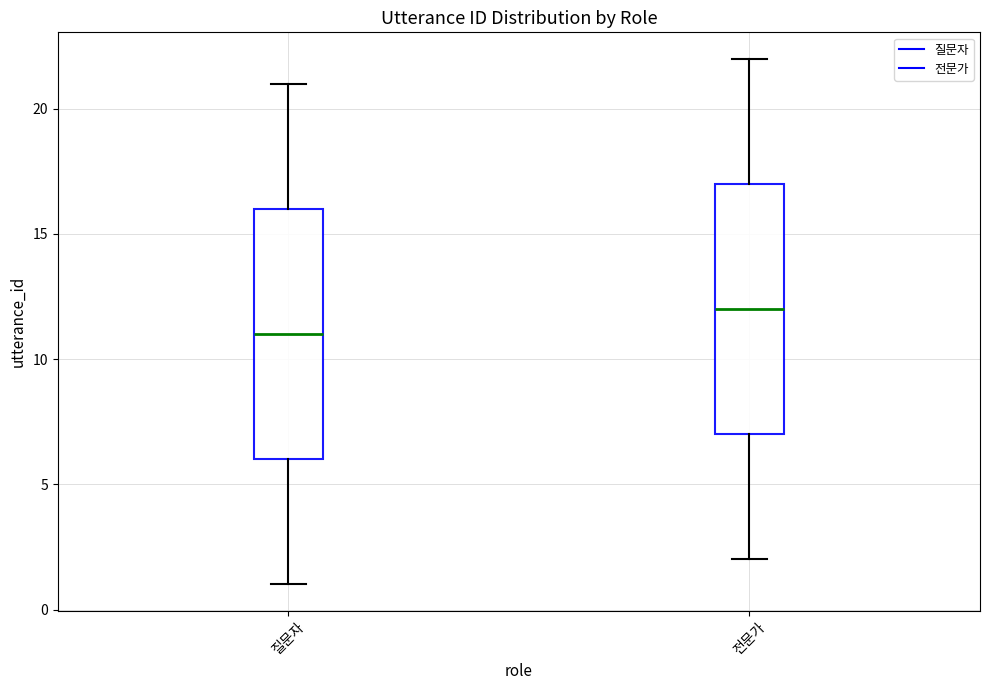

Where does the median line of the box for 질문자 sit on the y-axis? The values are not printed on the chart, so give them approximately, as read against the axis.

11